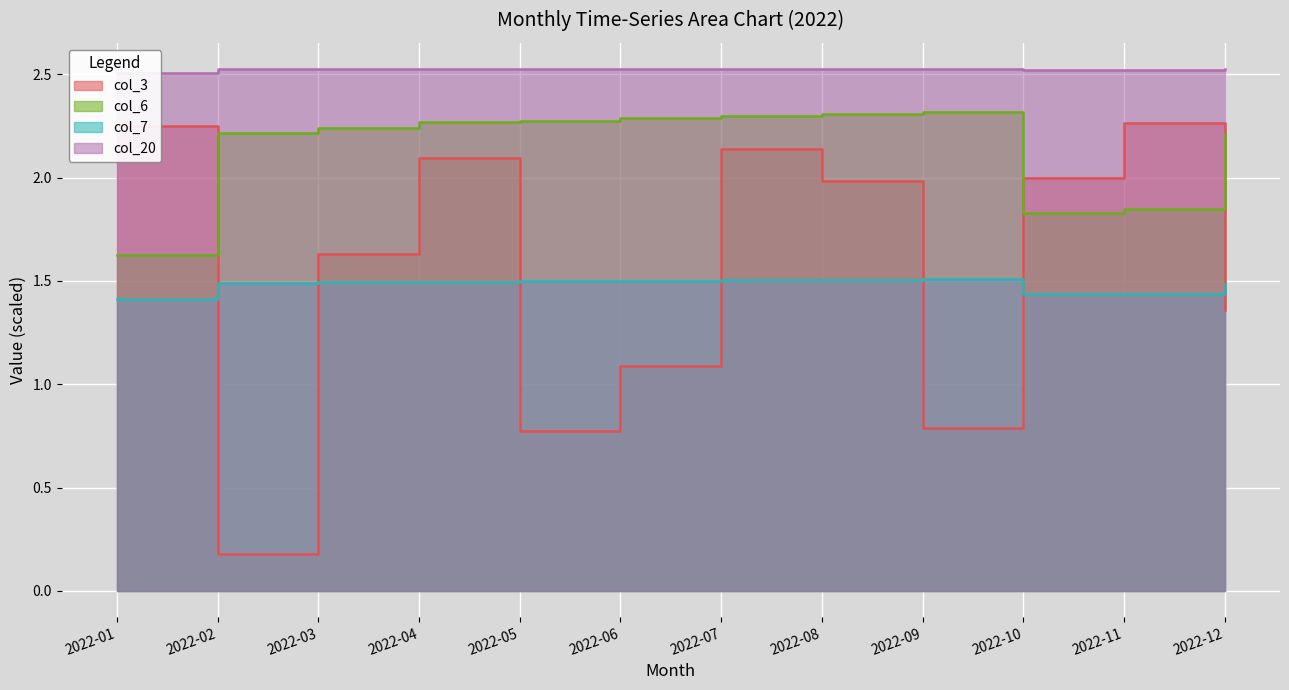

Which series has the widest spread of values?

col_3